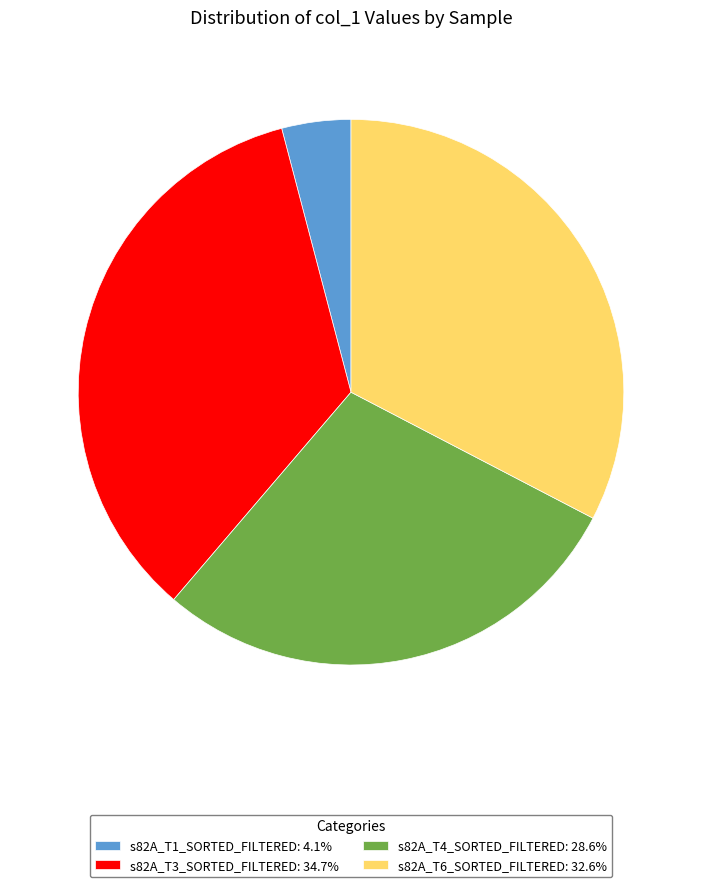

Is there any slice that represents more than half of the pie?

No